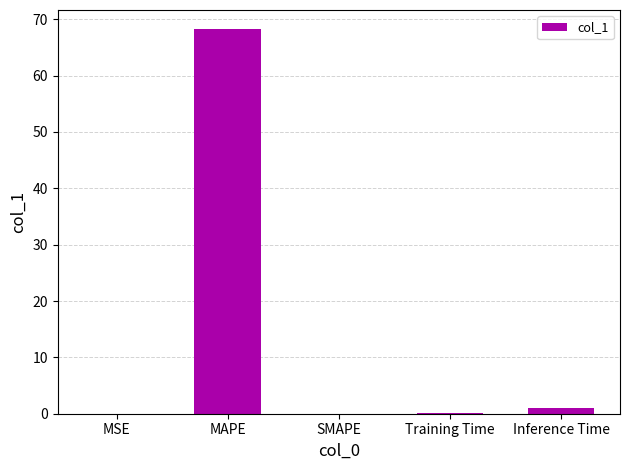

What is the sum of all values?

69.2